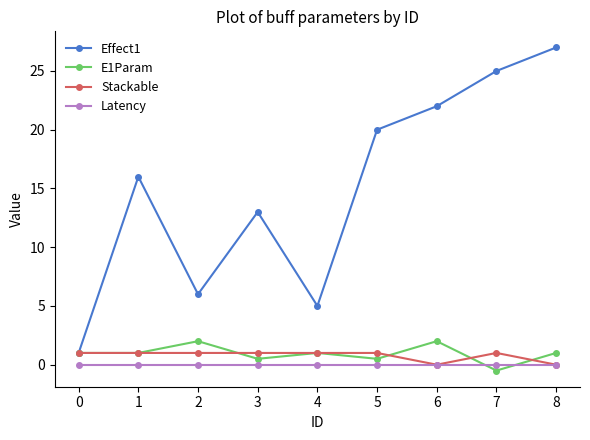

What is the approximate value of Effect1 at 6?

22.0